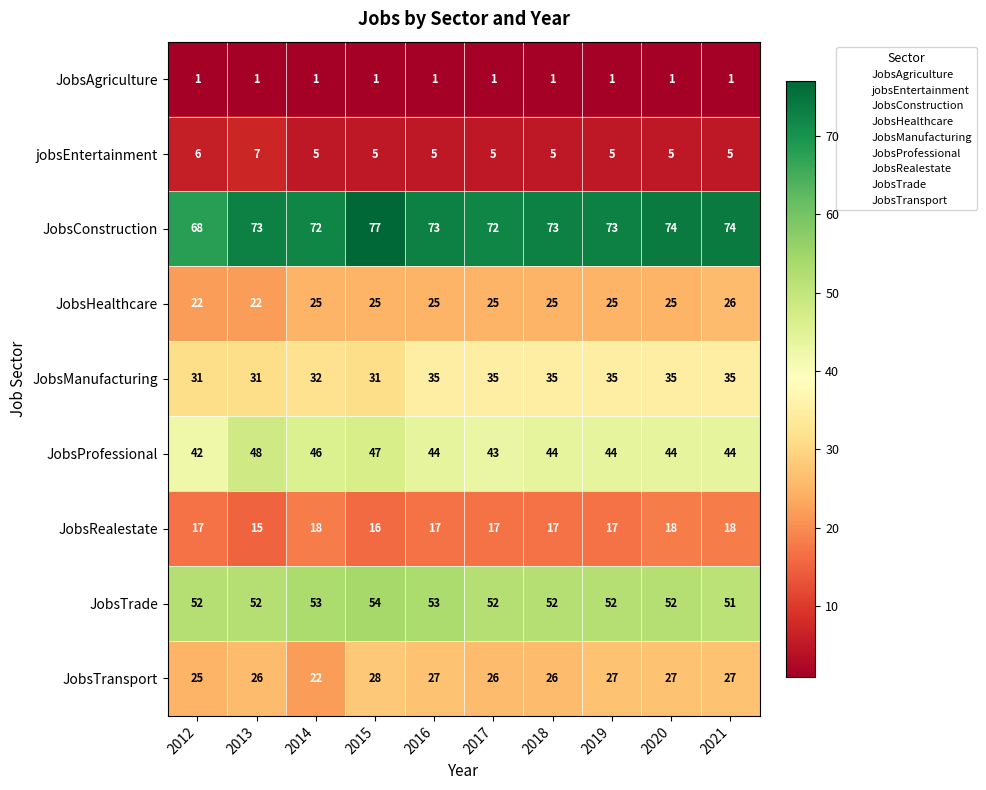

What is the highest value of the JobsTrade series?

54